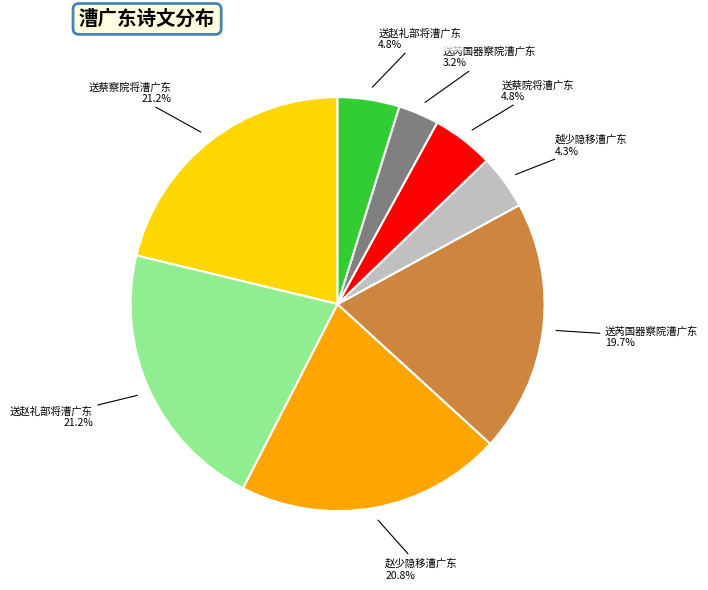

How many segments does this pie chart have?

8